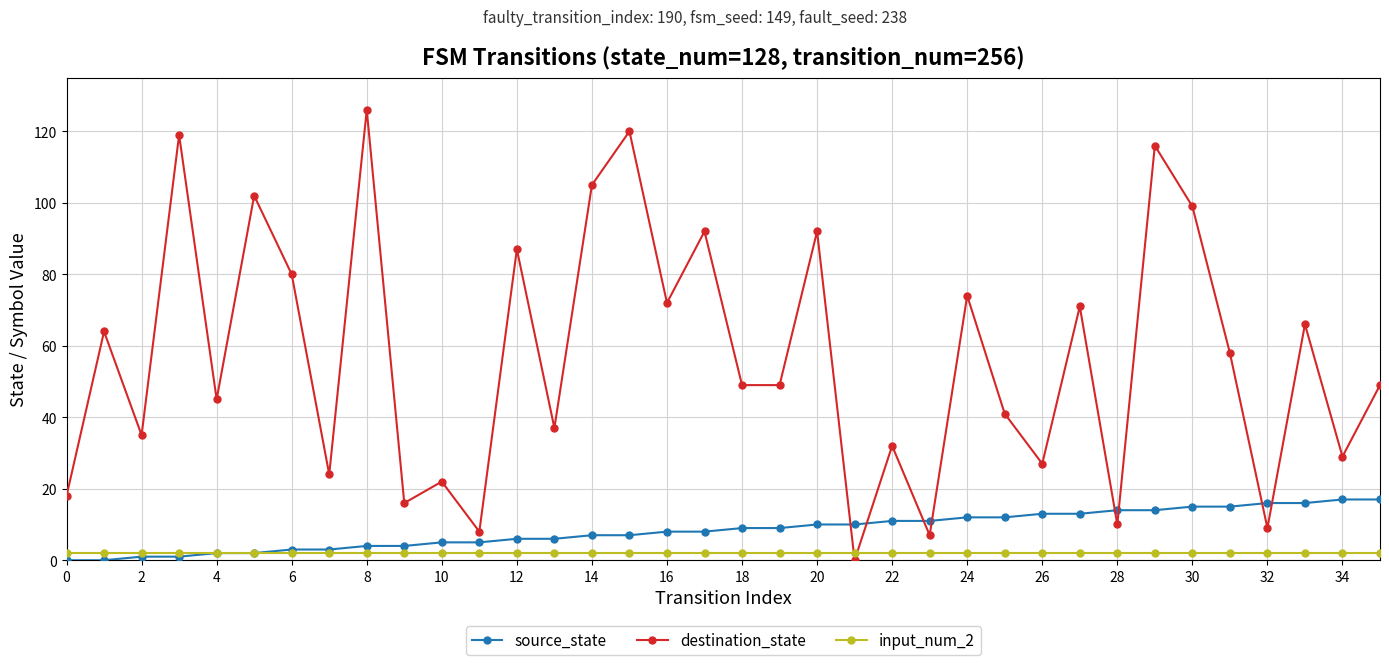

At how many categories does at least one series exceed 109?

4